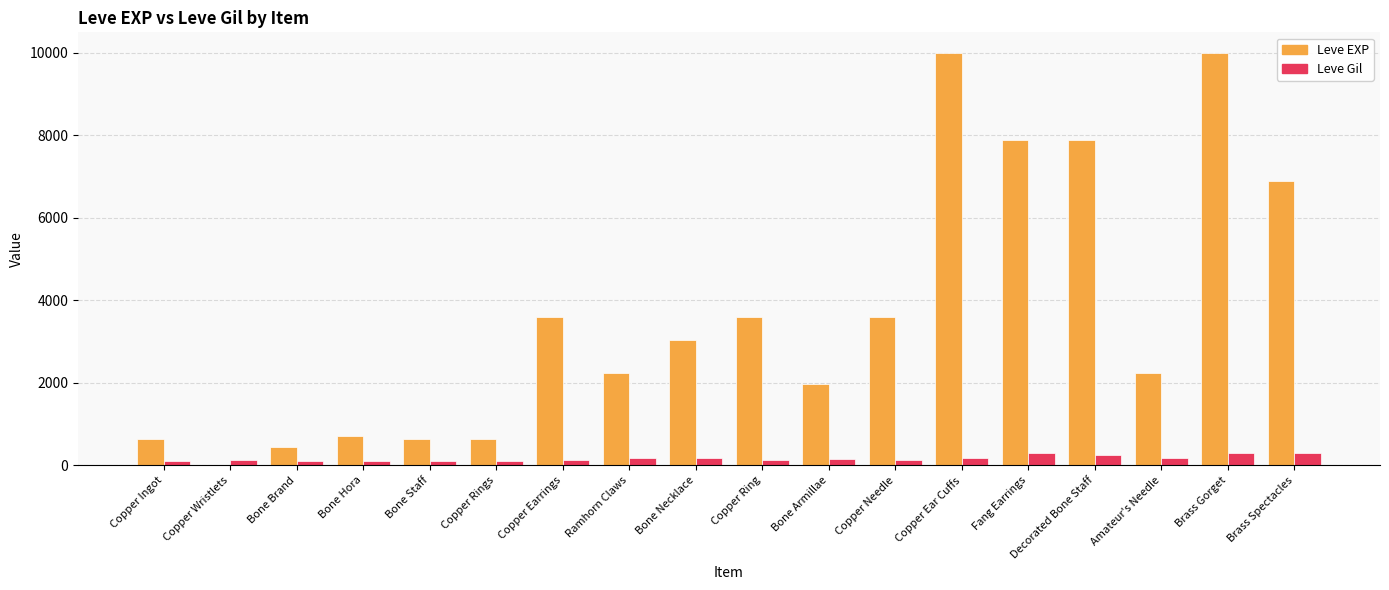

What is the sum of all Leve EXP values?

65961